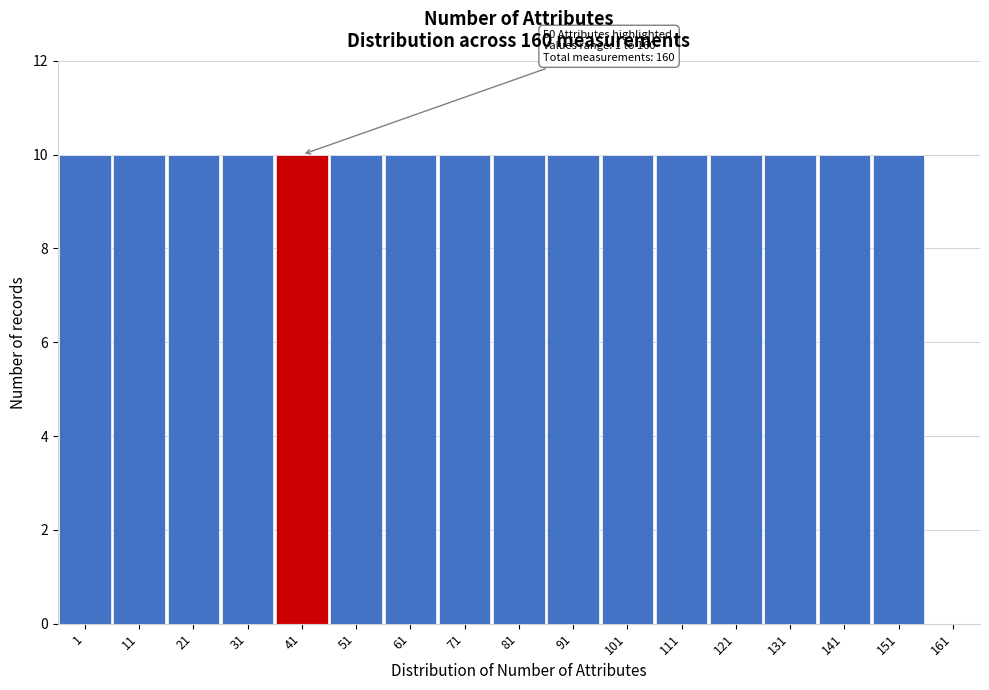

Reading left to right, what are all the values shown in this chart?

1=10	11=10	21=10	31=10	41=10	51=10	61=10	71=10	81=10	91=10	101=10	111=10	121=10	131=10	141=10	151=10	161=0